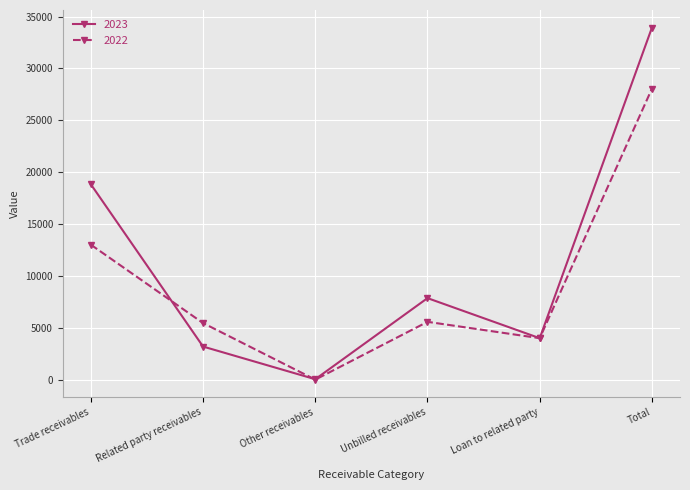

What is the highest value of the 2023 series?

33933